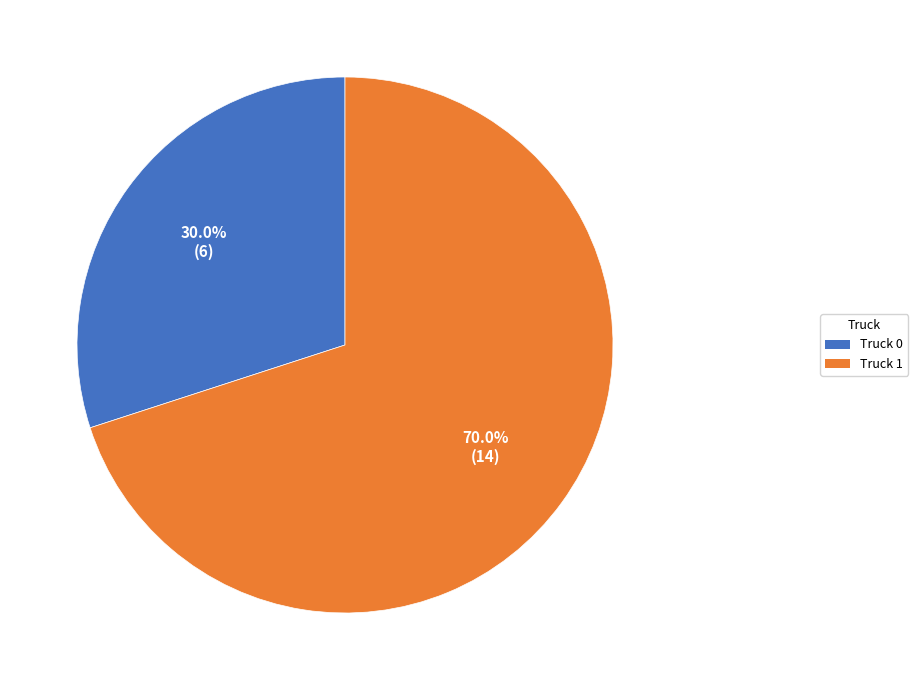

What is the ratio of the value at Truck 0 to the value at Truck 1?

0.4